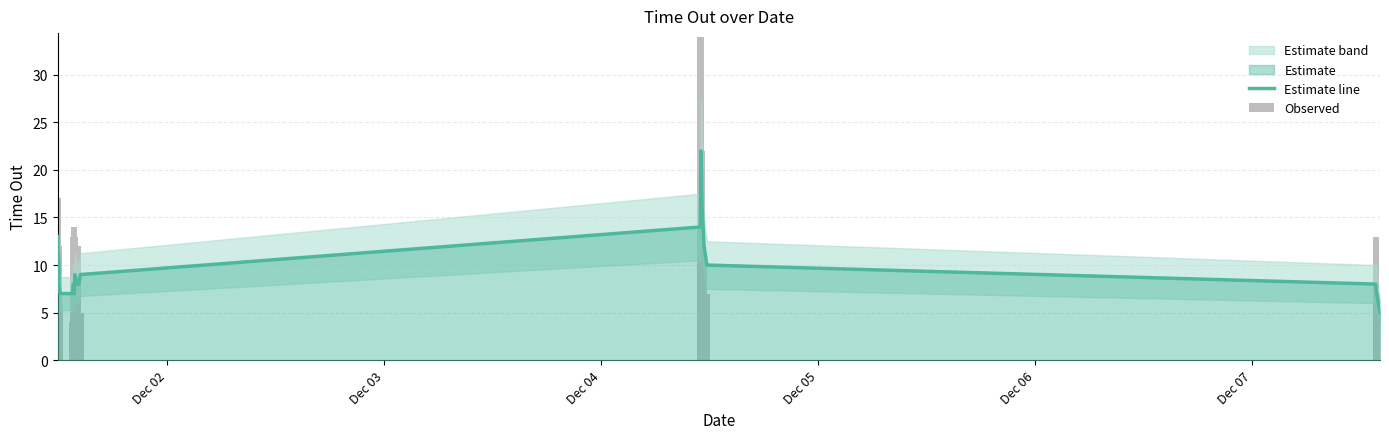

Does the chart contain any negative values?

No